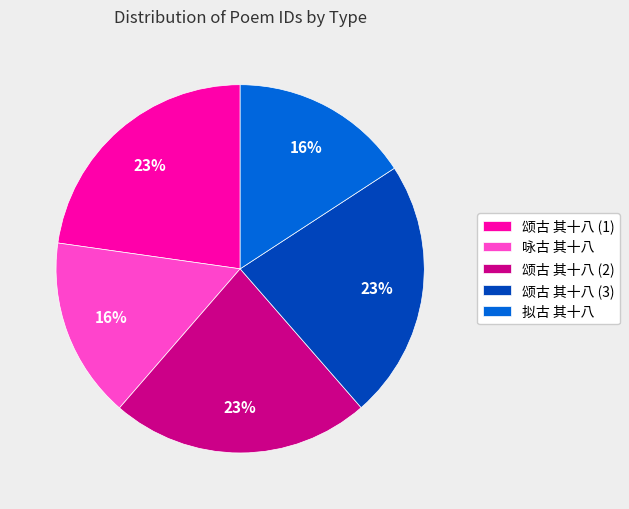

Count the number of slices in the pie.

5